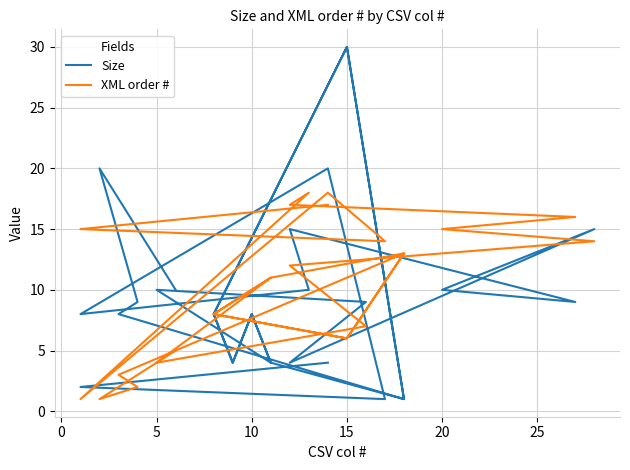

How many interior local peaks does the XML order # series have?

5